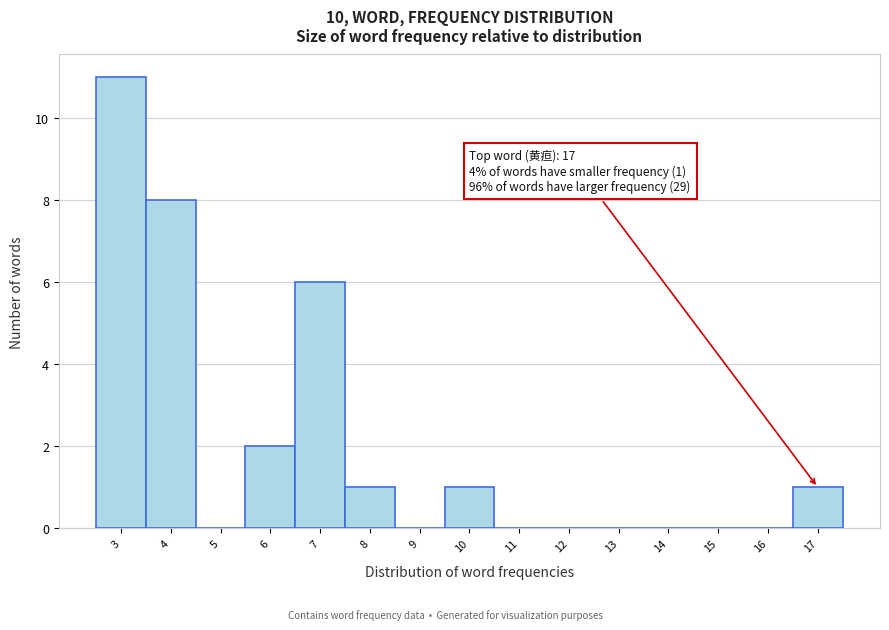

Over which range of the x-axis is the bar tallest?

2.5 to 3.5